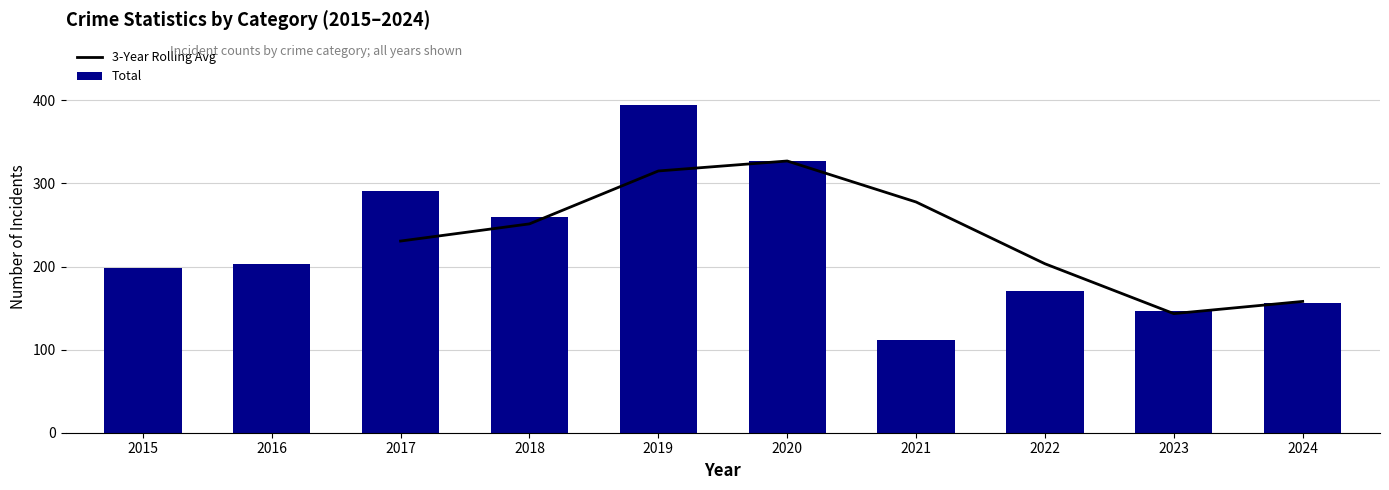

The value of Theft at 2021 is 67. True or false?

False